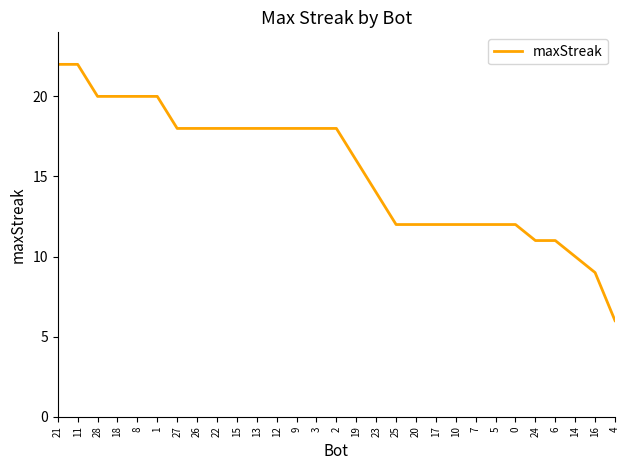

What is the difference between the values at 7 and 26?

6